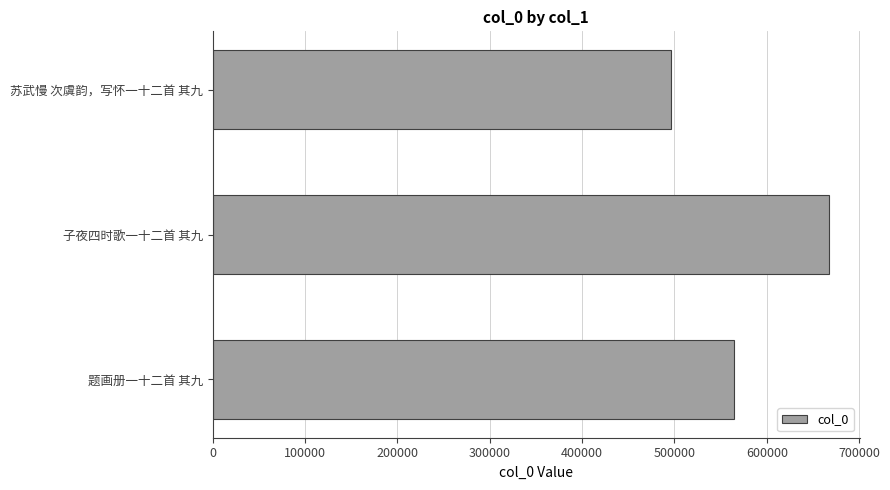

What value does the data have at 子夜四时歌一十二首 其九, to the nearest 50?

667550